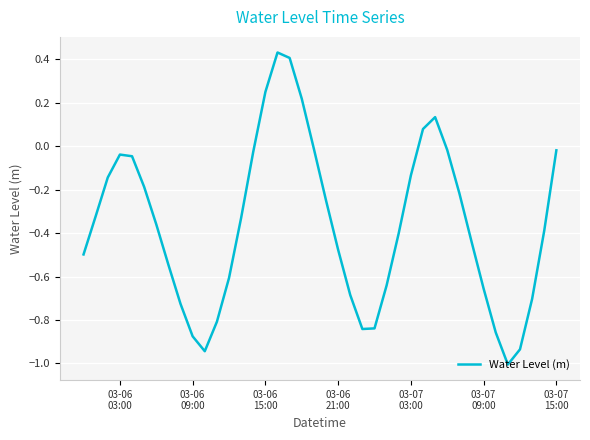

What is the smallest value displayed?

-1.0